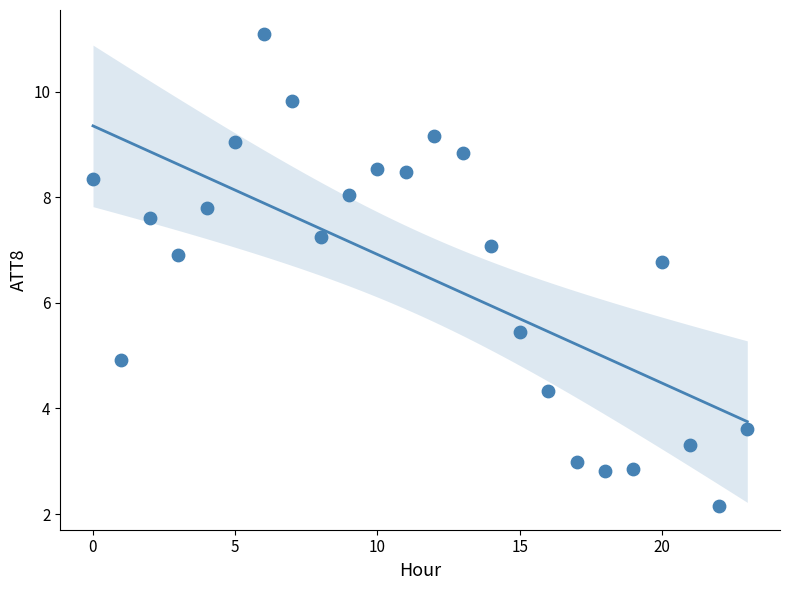

What Y value in the scatter plot is closest to 6?

5.4